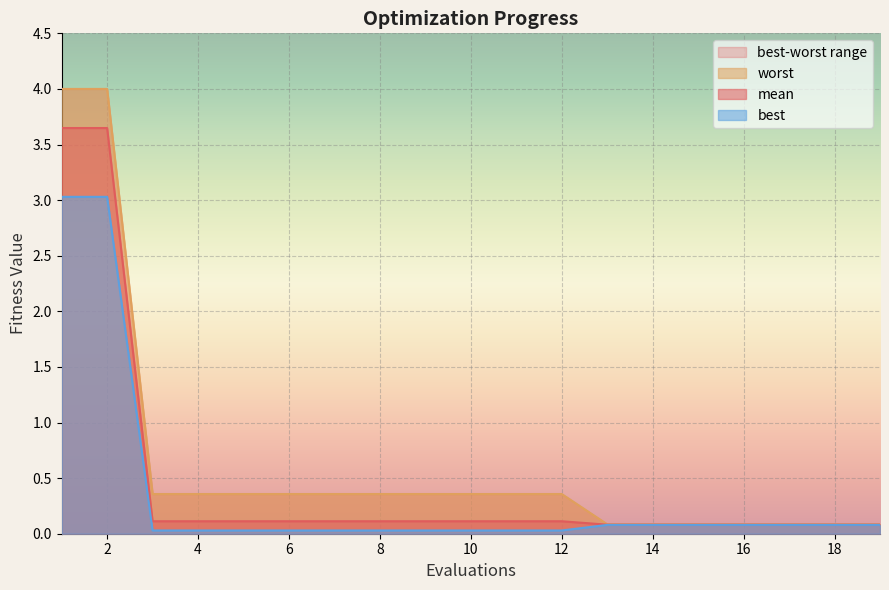

List the series in order of their overall mean, lowest first.

best, mean, worst